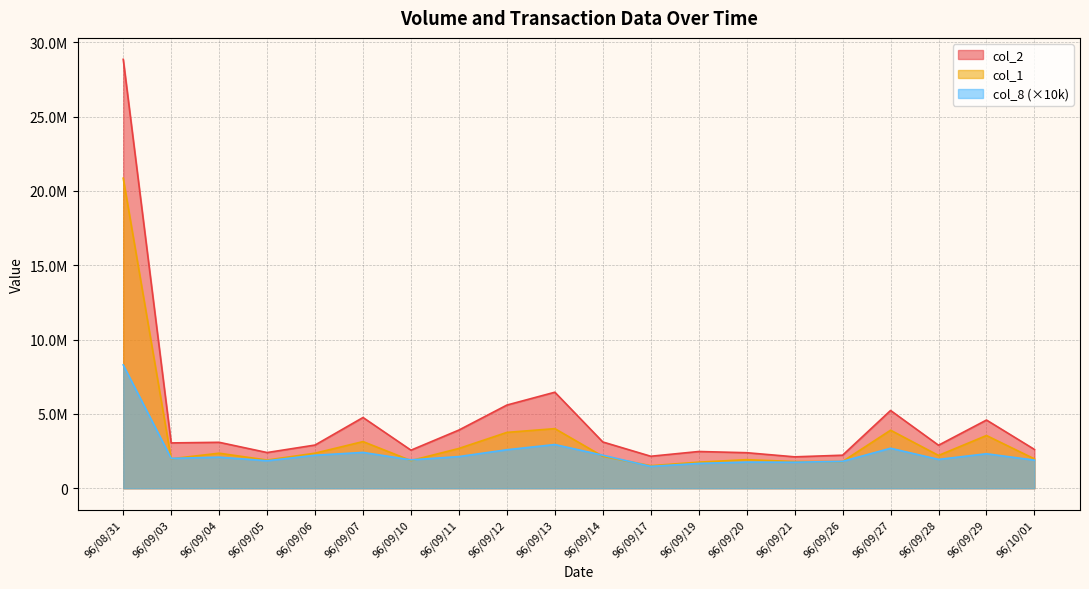

What is the label of the 15th point from the right?

96/09/07